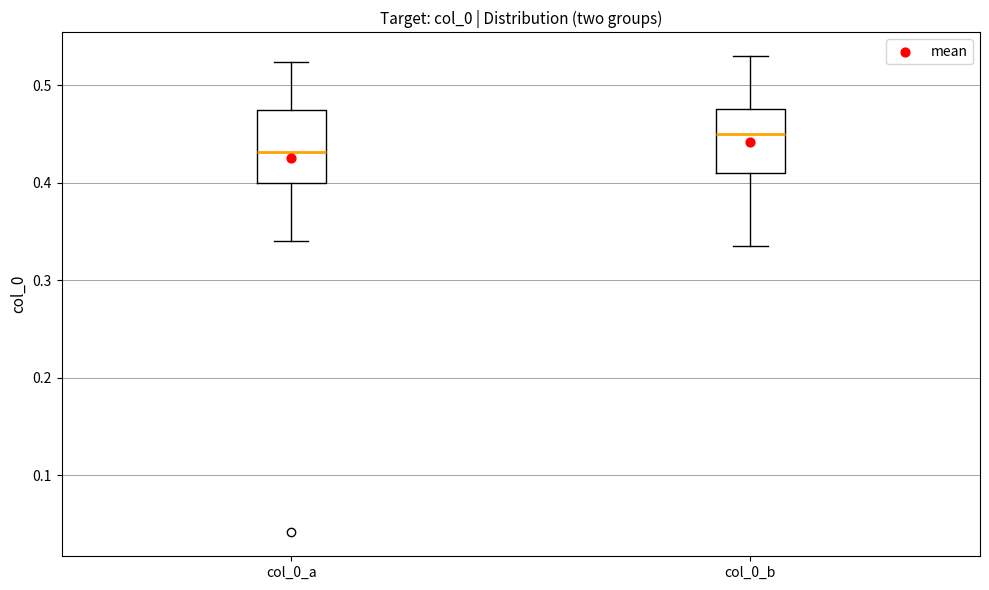

Which box has the lowest median line?

col_0_a